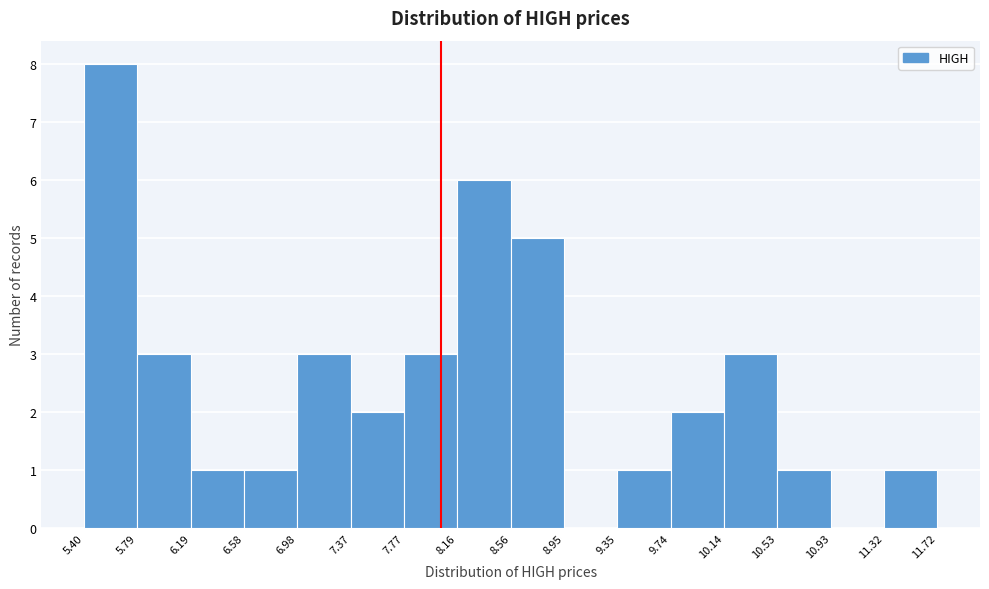

Over which range of the x-axis is the bar tallest?

5.40 to 5.79